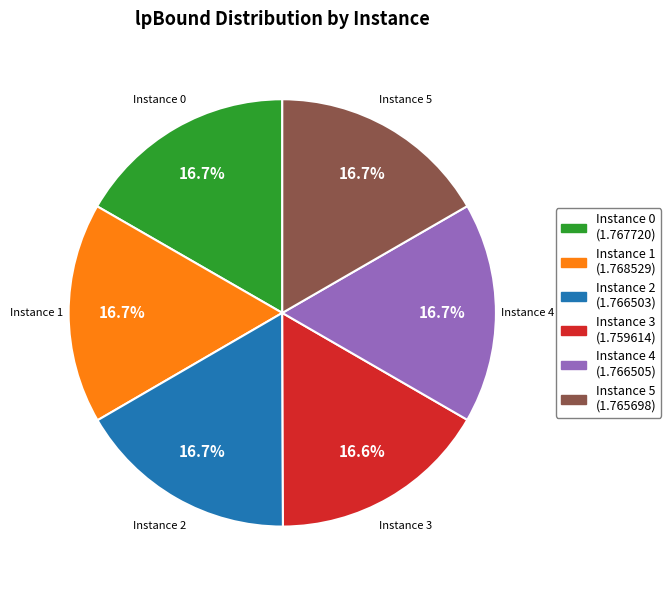

Is there a majority slice in this chart?

No